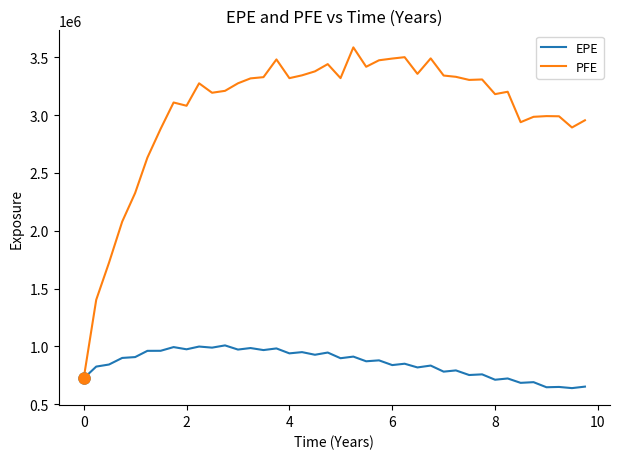

What is the maximum value shown in the chart?

3585389.0